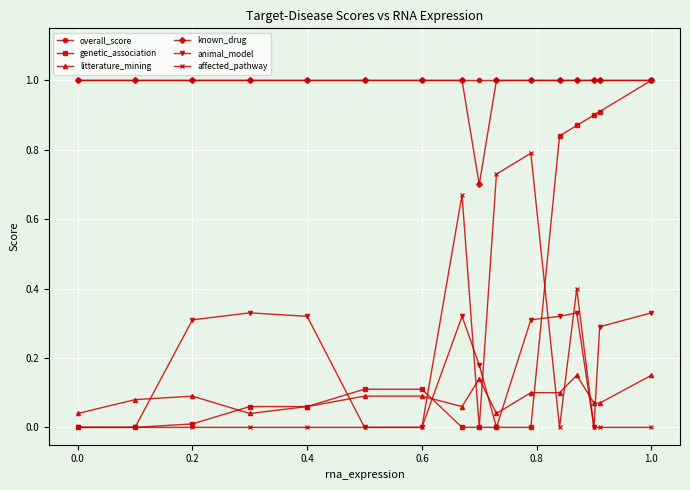

Does the chart have visible grid lines?

Yes